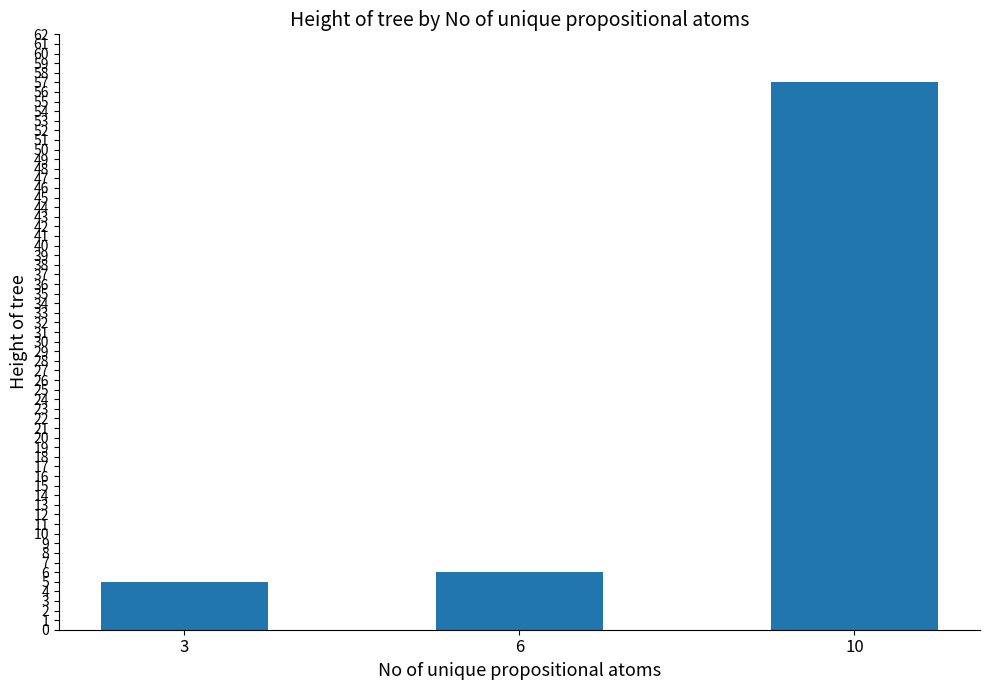

The value at 6 is 6. True or false?

True